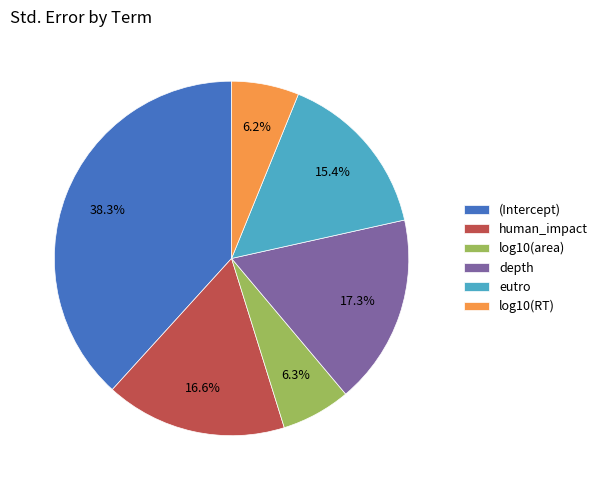

Is it true that eutro is 3% of the pie?

False